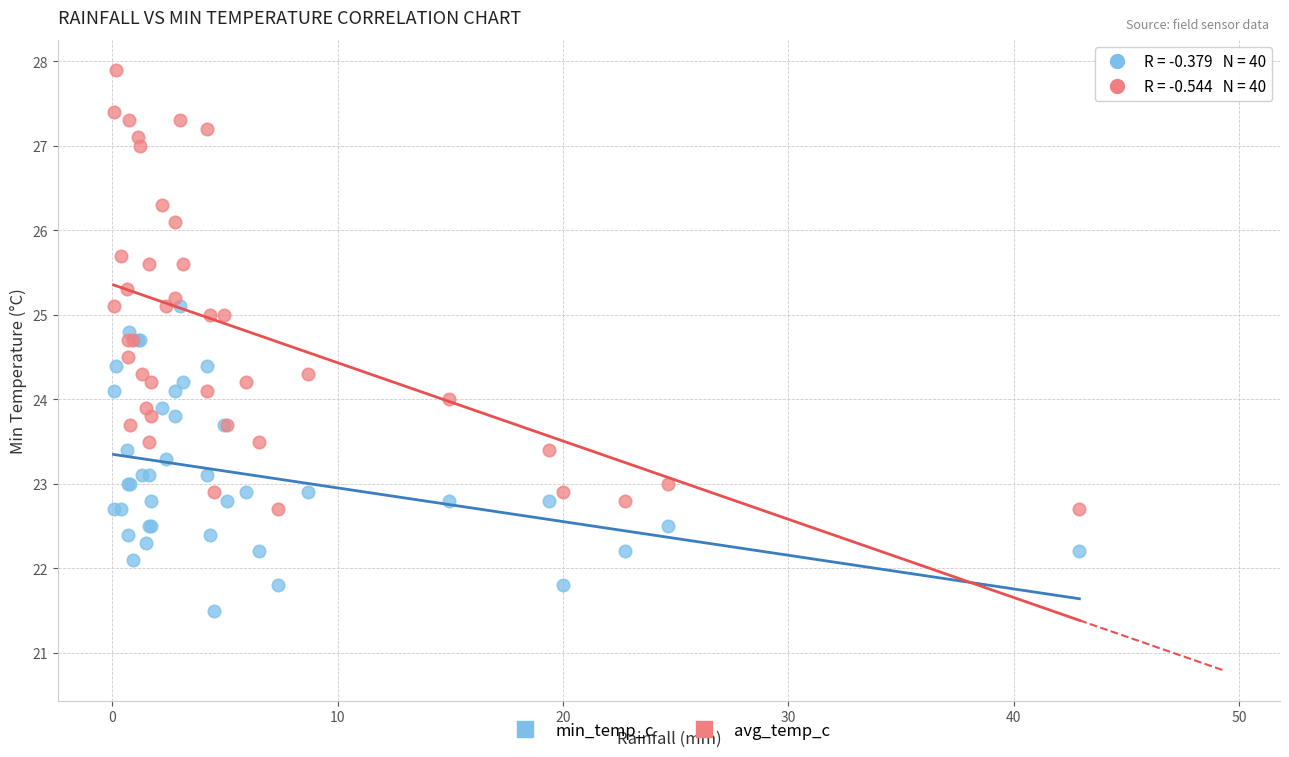

What are all the series names shown in the legend?

min_temp_c, avg_temp_c